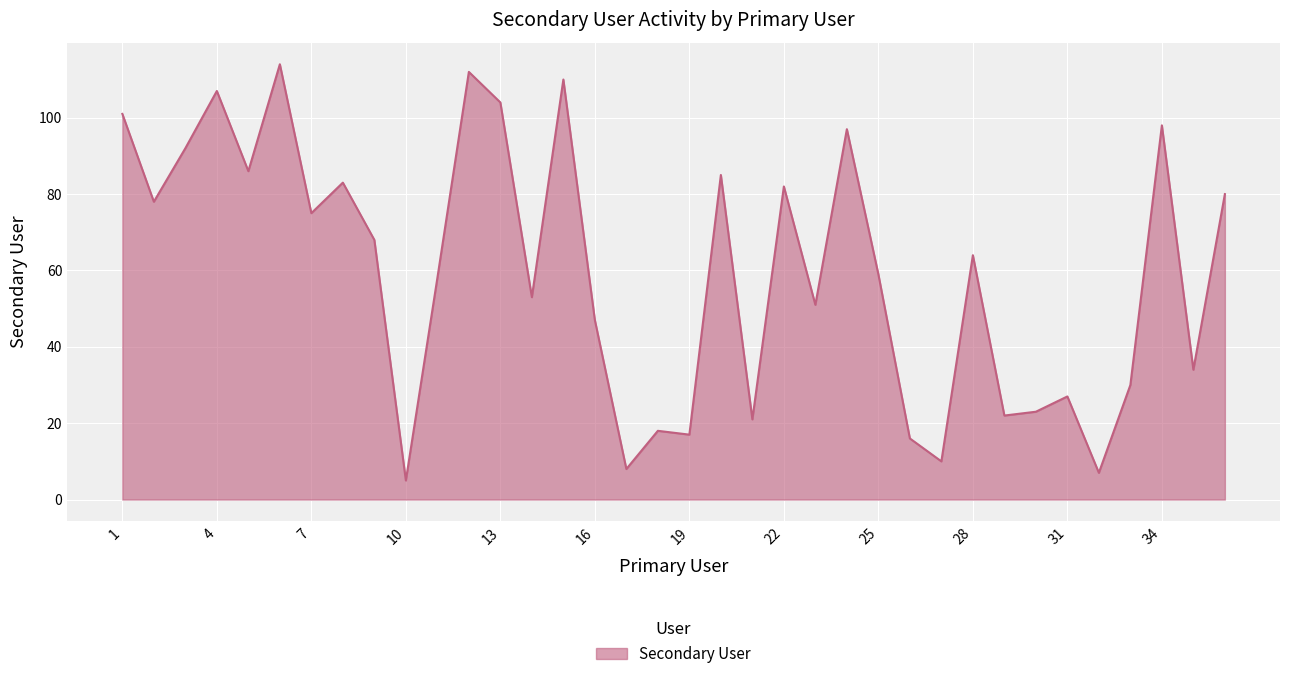

What is the difference between the maximum and minimum values?

109